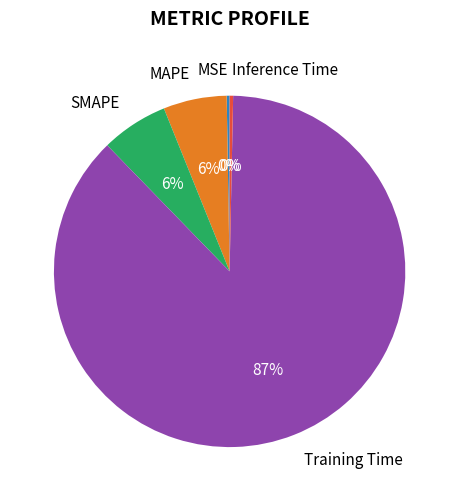

To the nearest percent, what is the average slice percentage?

20%